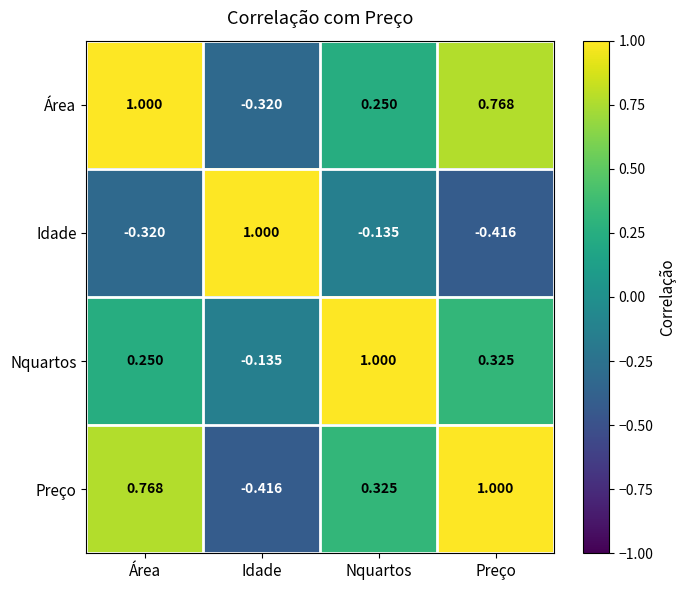

At which label is Preço closest to 0?

Nquartos